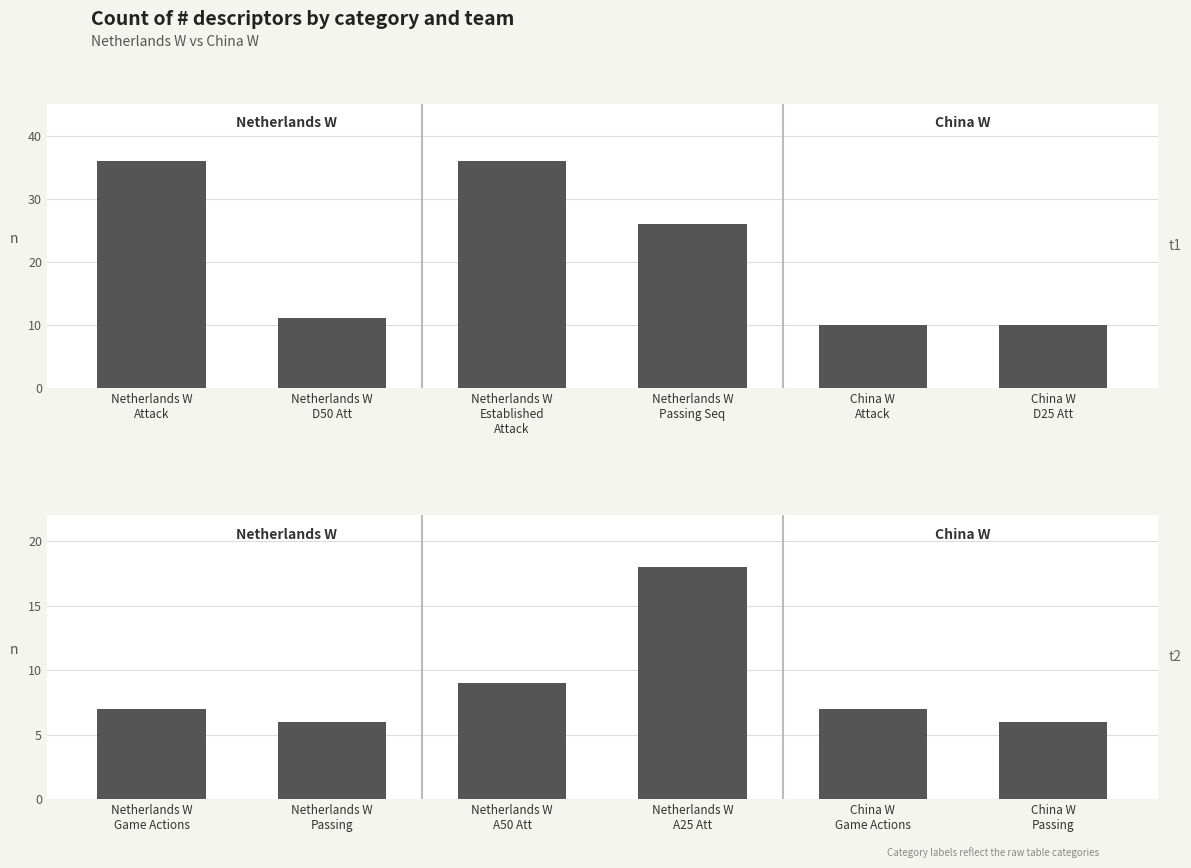

Which series has the widest spread of values?

# descriptors (panel 1)